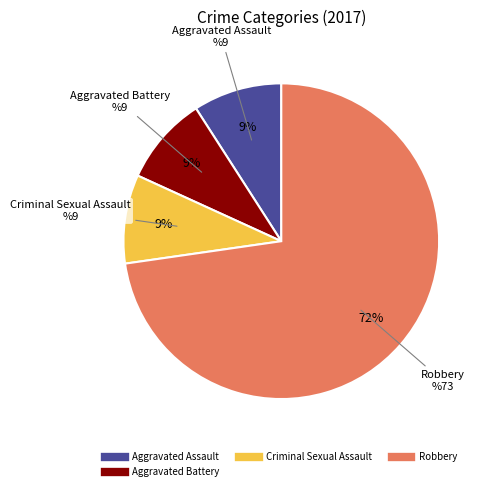

What is the ratio of the value at Aggravated Assault to the value at Criminal Sexual Assault?

1.0